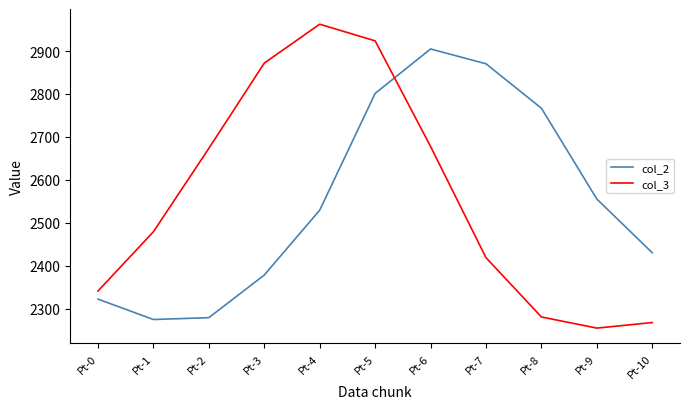

Which series changed the most between Pt-1 and Pt-8?

col_2